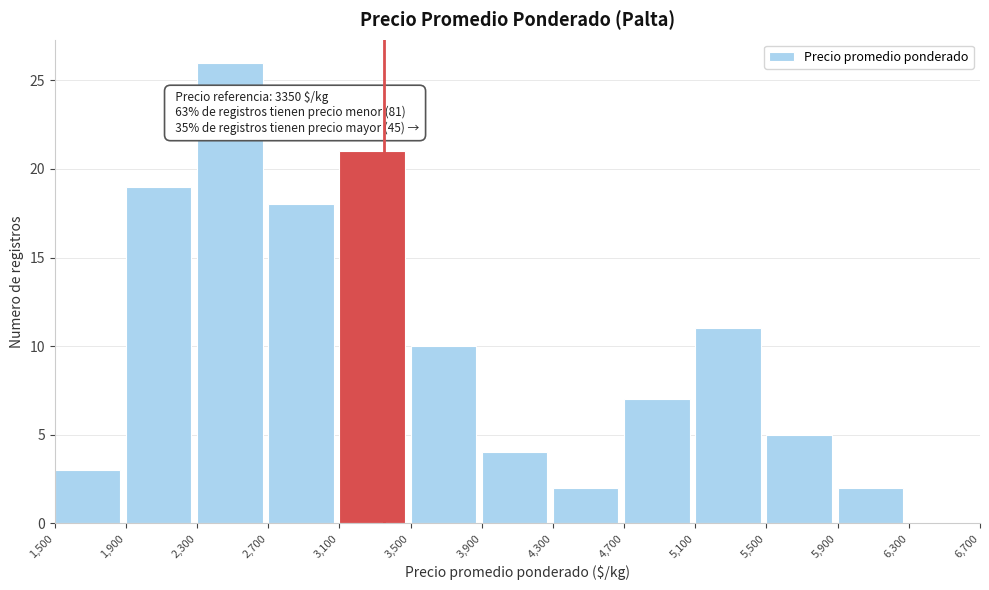

Over which range of the x-axis is the bar tallest?

2,300 to 2,700